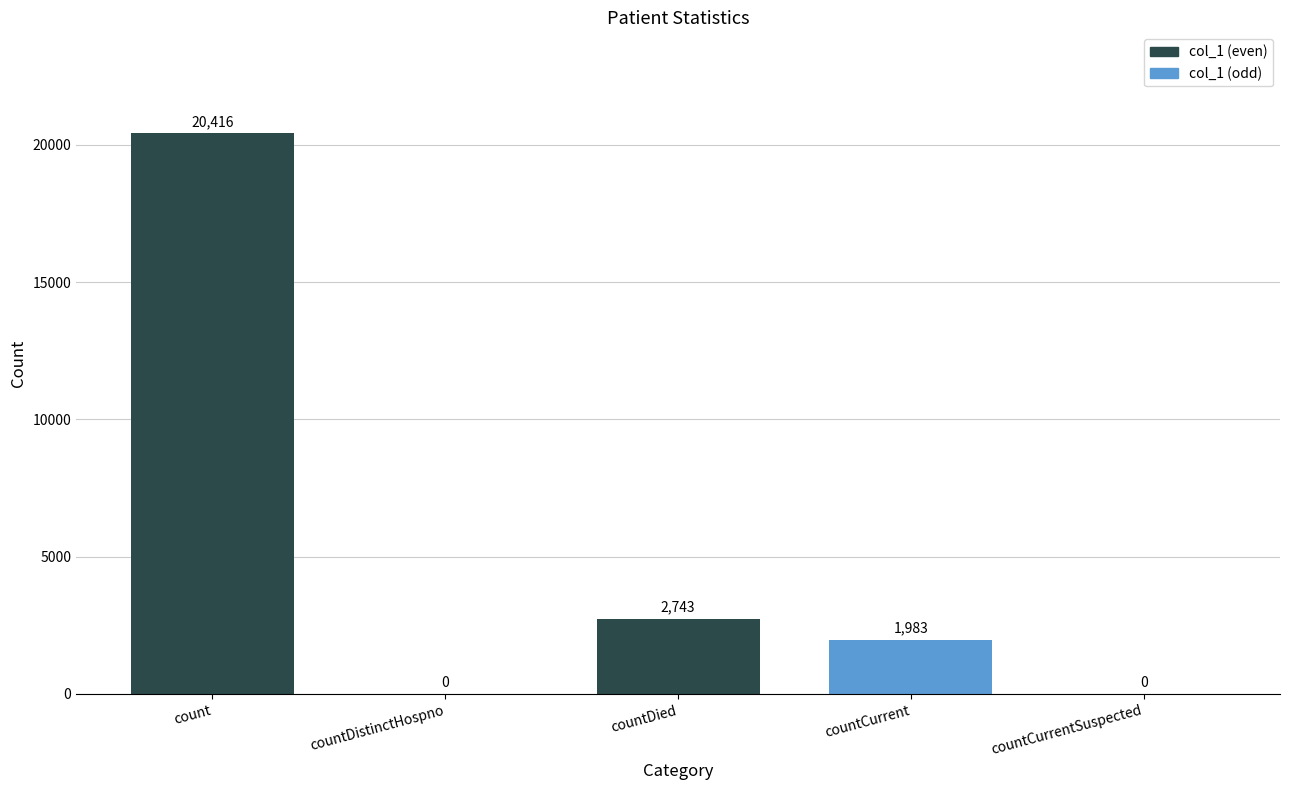

What is the maximum value shown in the chart?

20416